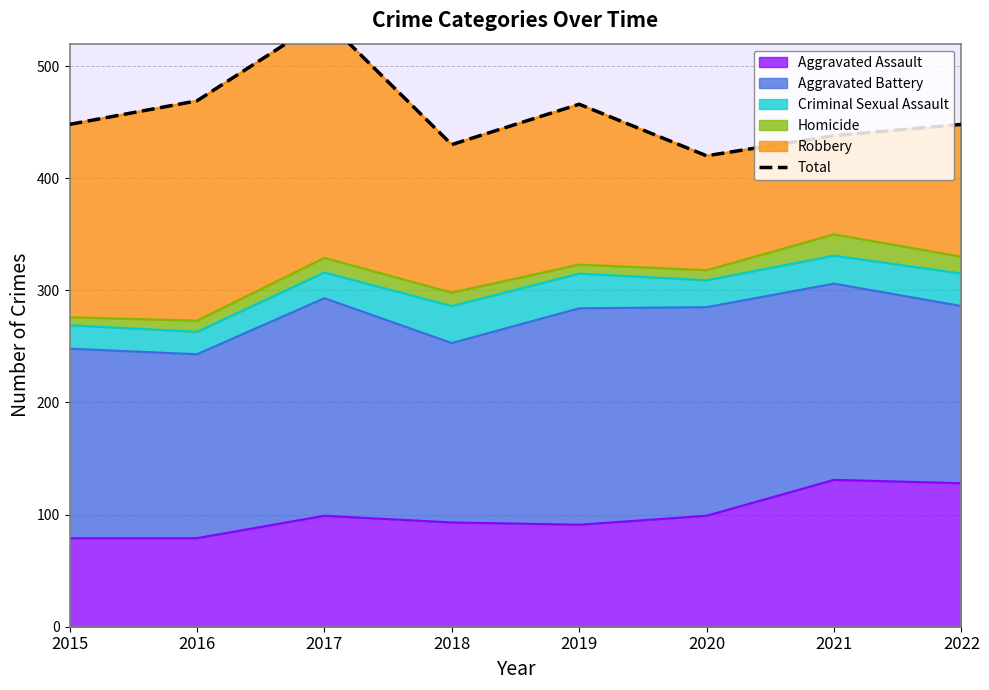

What is the difference between the maximum and second lowest values?

112